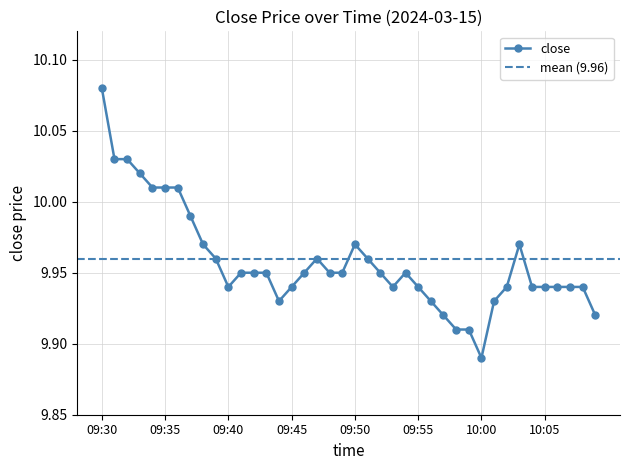

List the labels in order of value, largest first.

09:30, 09:31, 09:32, 09:33, 09:34, 09:35, 09:36, 09:37, 09:38, 09:50, 10:03, 09:39, 09:47, 09:51, 09:41, 09:42, 09:43, 09:46, 09:48, 09:49, 09:52, 09:54, 09:40, 09:45, 09:53, 09:55, 10:02, 10:04, 10:05, 10:06, 10:07, 10:08, 09:44, 09:56, 10:01, 09:57, 10:09, 09:58, 09:59, 10:00